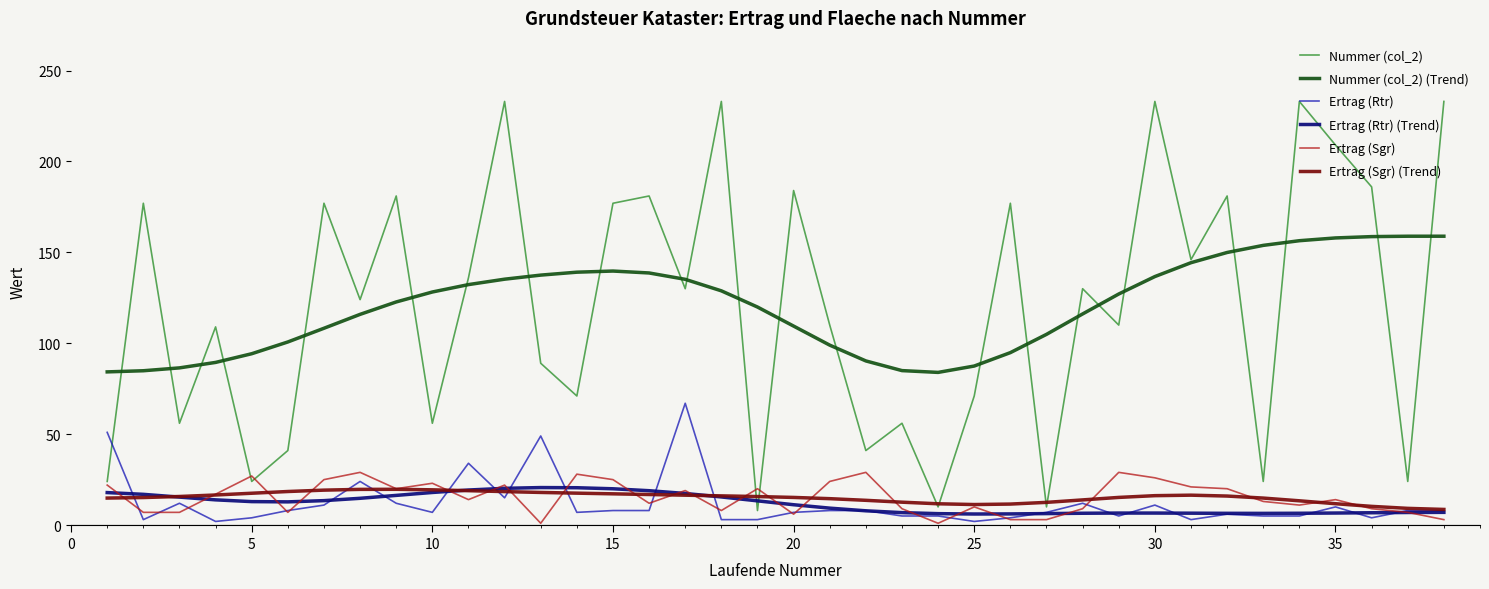

Which series has the largest range (max minus min)?

Nummer (col_2)